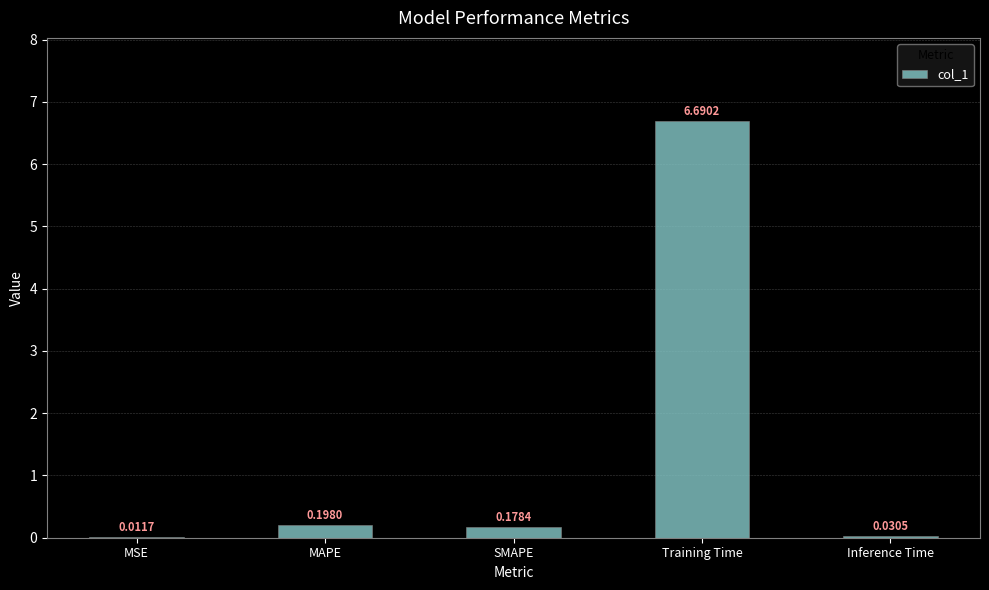

Which has a higher value, MAPE or MSE?

MAPE